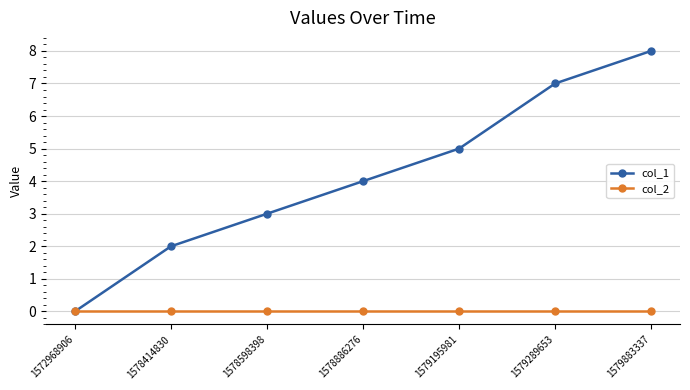

At which category is the sum across all series the highest?

1579883337